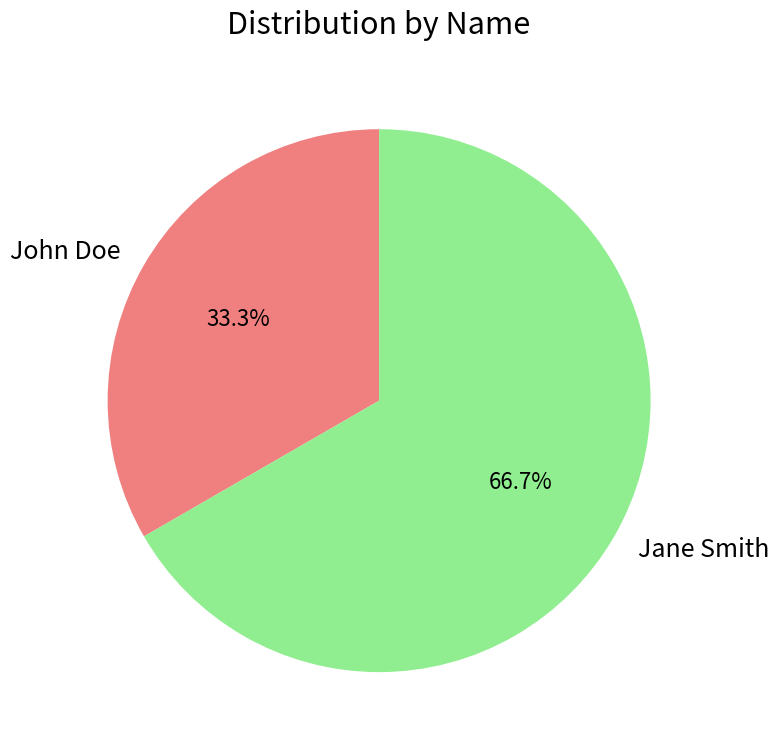

Is it true that Jane Smith is 76% of the pie?

False